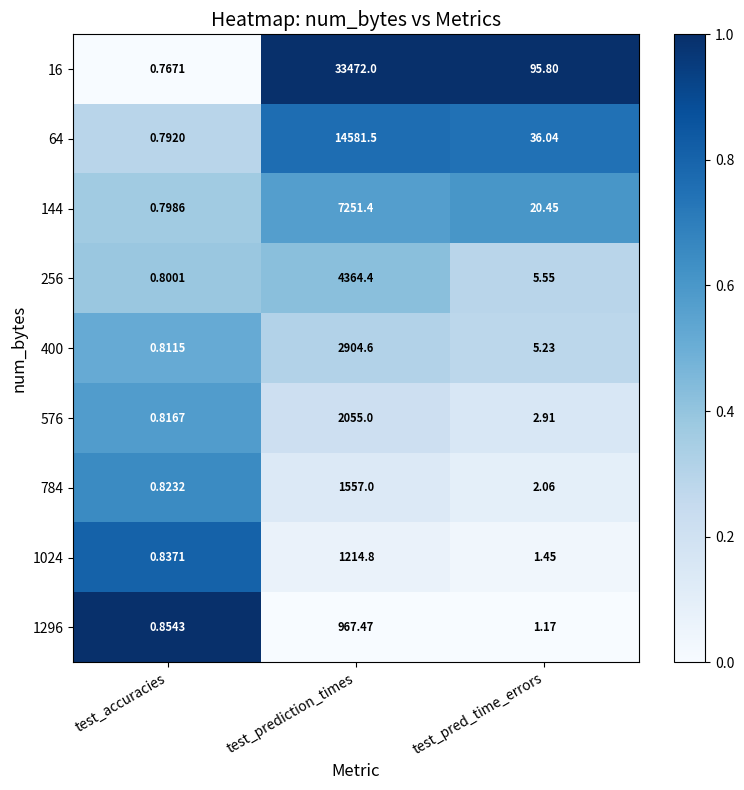

How many data points does each series have?

3